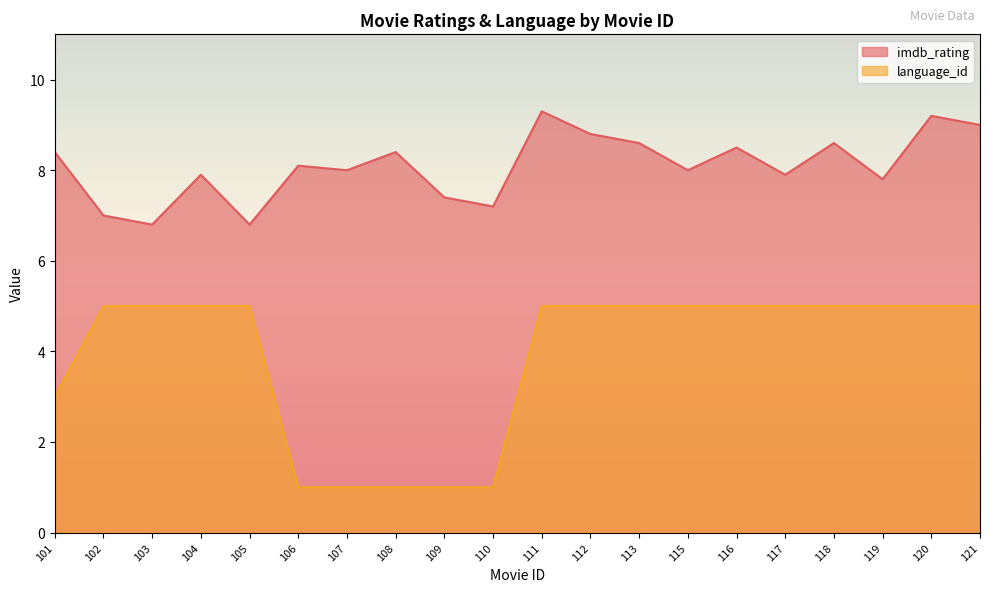

What is the minimum value shown in the chart?

1.0